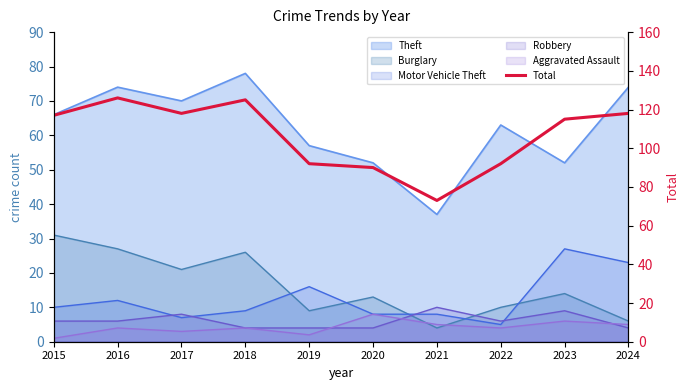

Reading left to right, extract all data points from this chart.

2015=117	2016=126	2017=118	2018=125	2019=92	2020=90	2021=73	2022=92	2023=115	2024=118